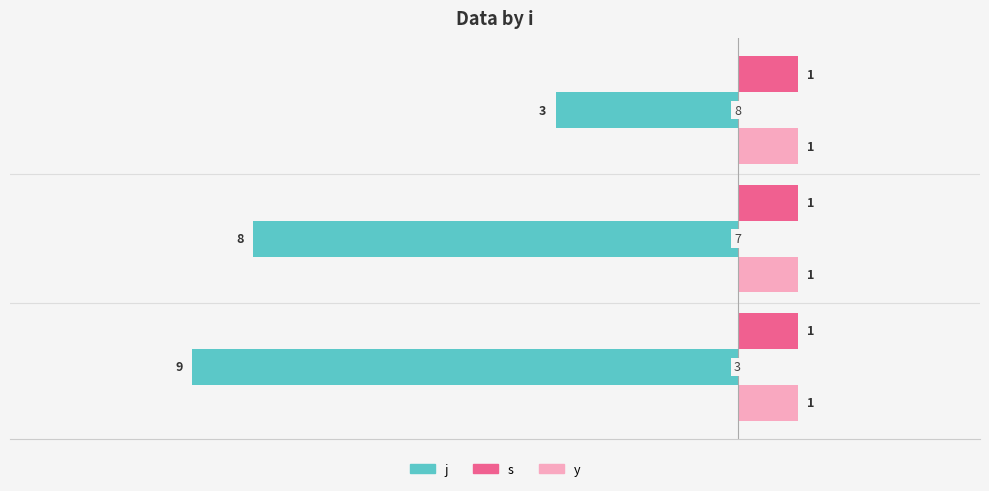

Count the j values in the range -9 to -3.

3